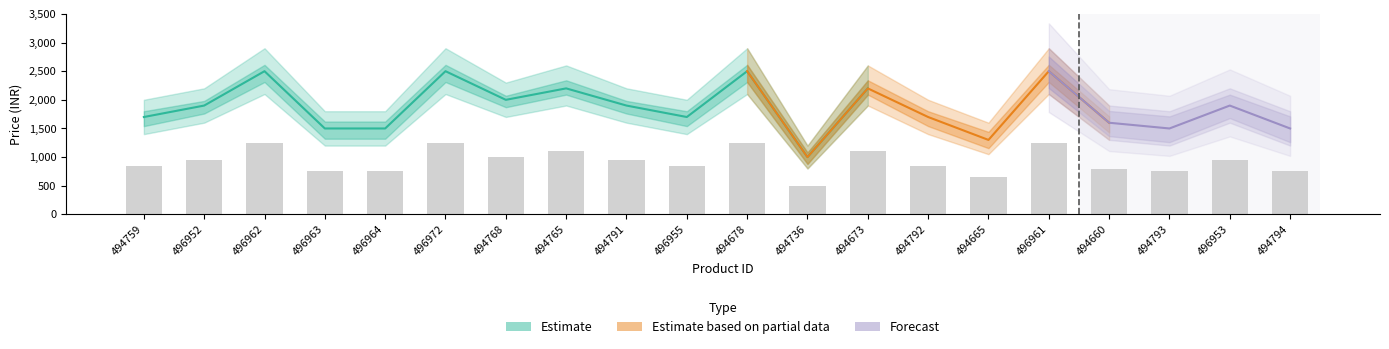

Reading left to right, what are all the values shown in this chart?

494759=850	496952=950	496962=1250	496963=750	496964=750	496972=1250	494768=1000	494765=1100	494791=950	496955=850	494678=1250	494736=500	494673=1100	494792=850	494665=650	496961=1250	494660=800	494793=750	496953=950	494794=750